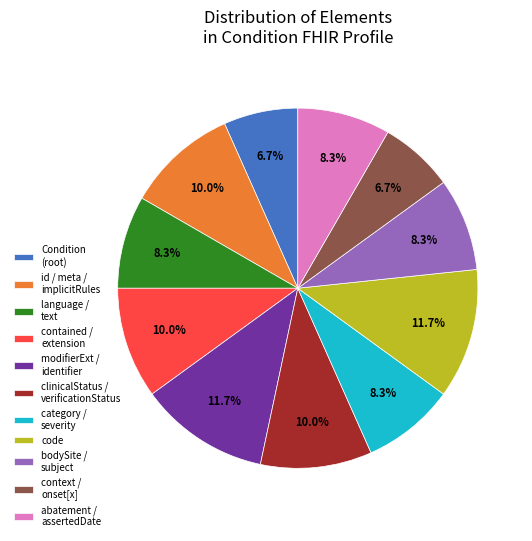

How many segments does this pie chart have?

11